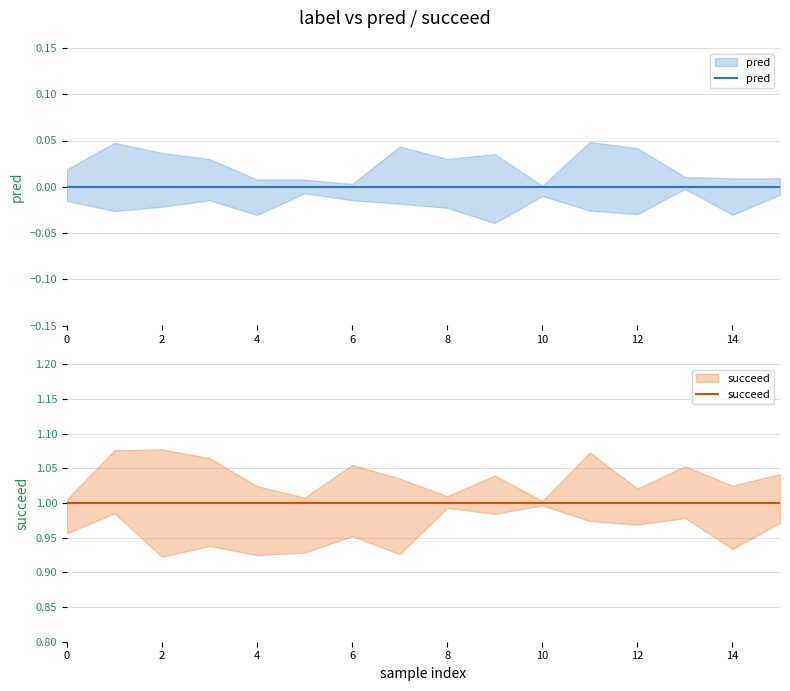

Reading right to left, what are all the values shown in this chart?

pred: 0	0	0	0	0	0	0	0	0	0	0	0	0	0	0	0
succeed: 1	1	1	1	1	1	1	1	1	1	1	1	1	1	1	1